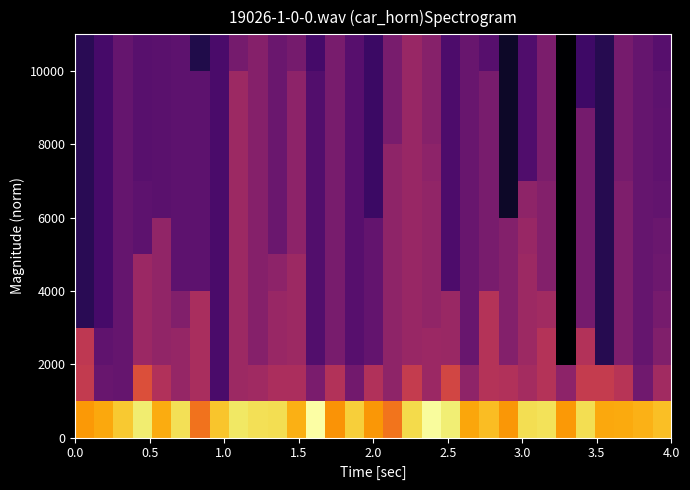

How many categories are shown in the chart?

31